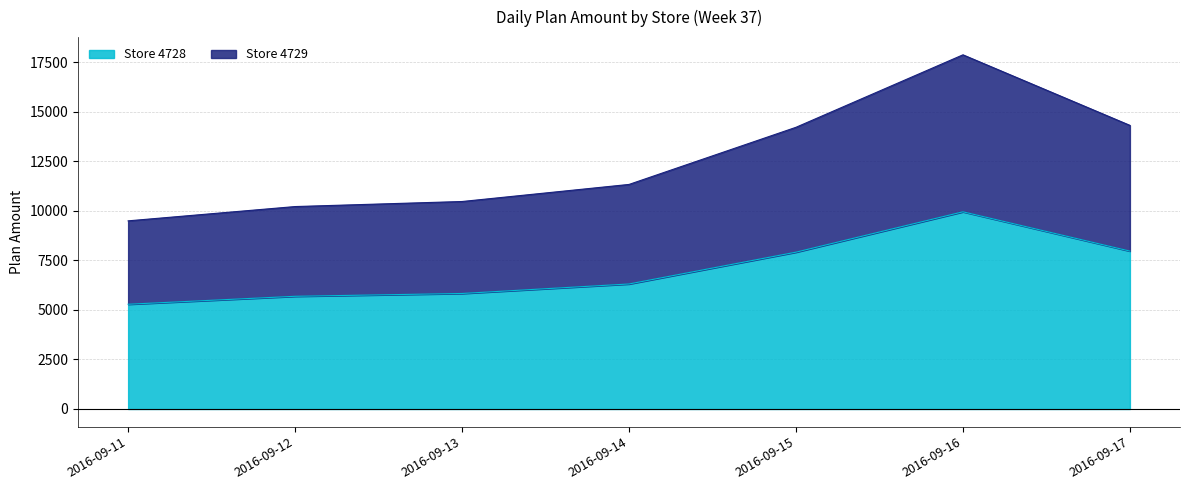

Does the chart have visible grid lines?

Yes